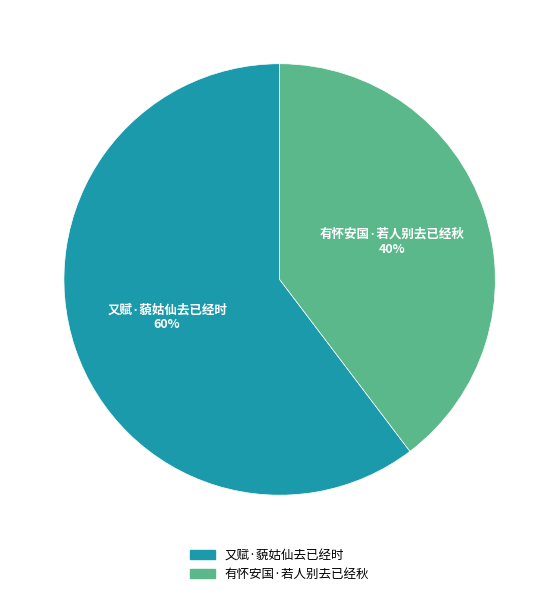

Is the sum of 有怀安国·若人别去已经秋 and 又赋·藐姑仙去已经时 greater than half?

Yes